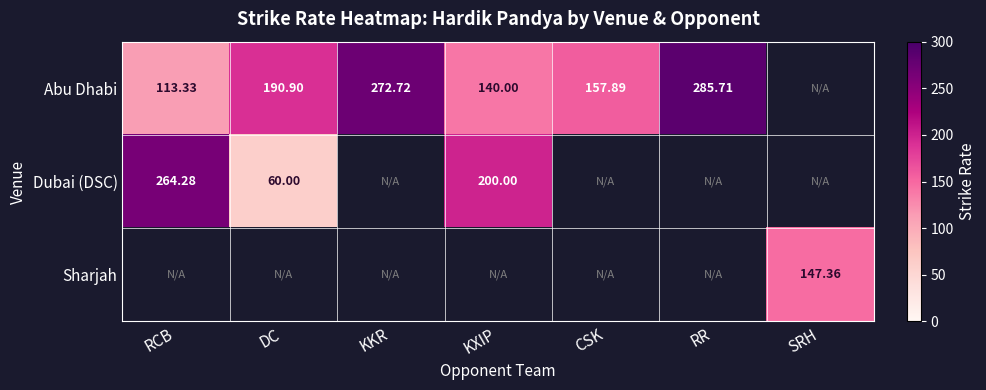

How many categories are shown in the chart?

7